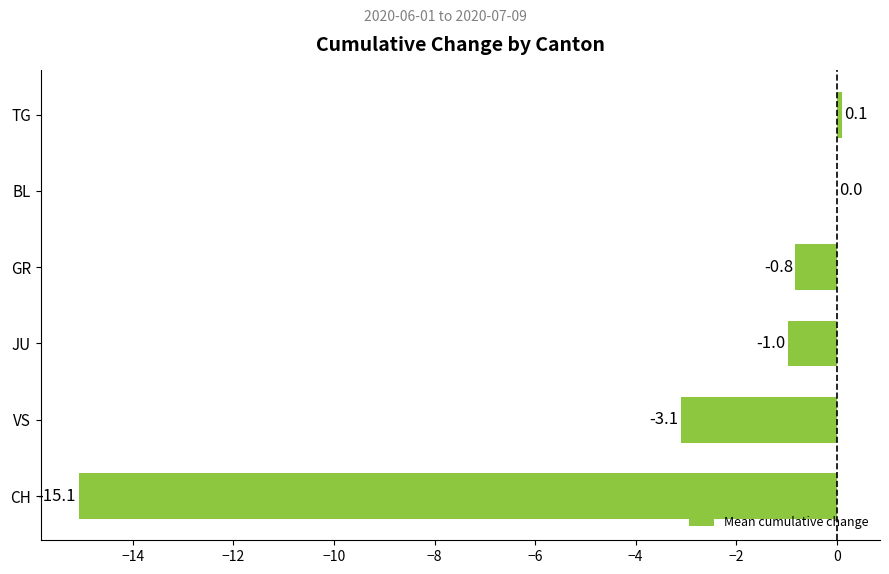

Which label corresponds to the largest value in the chart?

TG